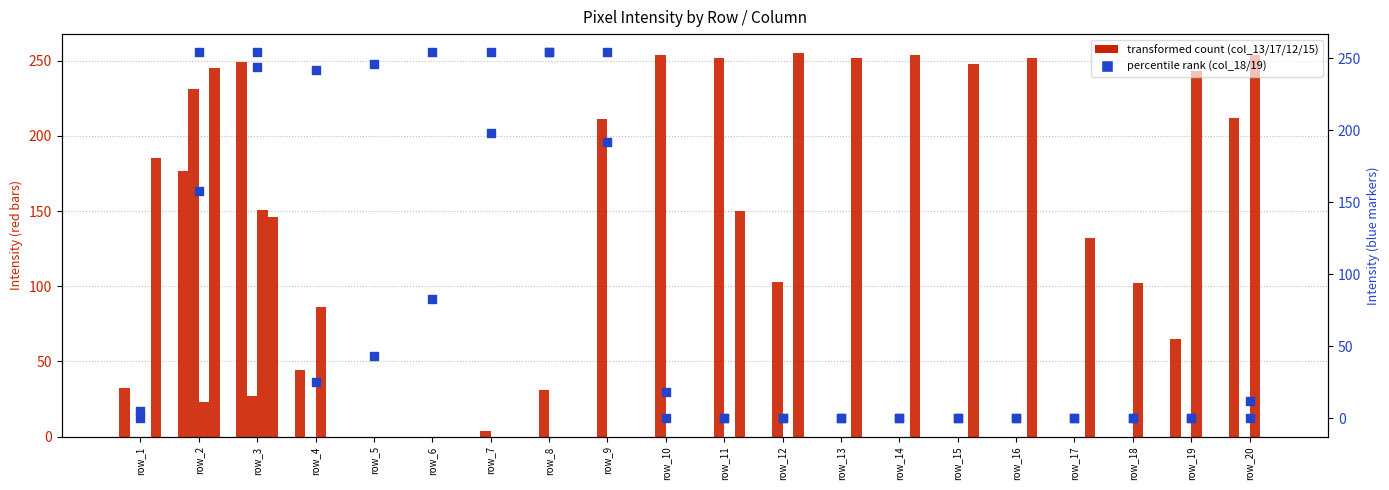

Which series has the widest spread of Y values?

col_18